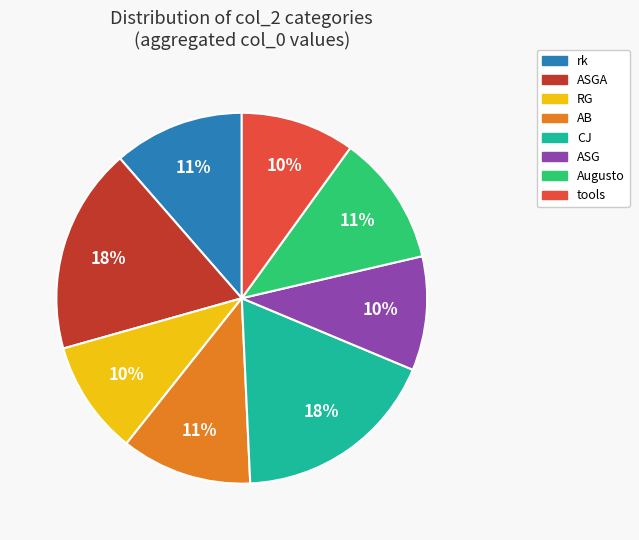

To the nearest percent, what is the combined percentage of AB and RG?

21%